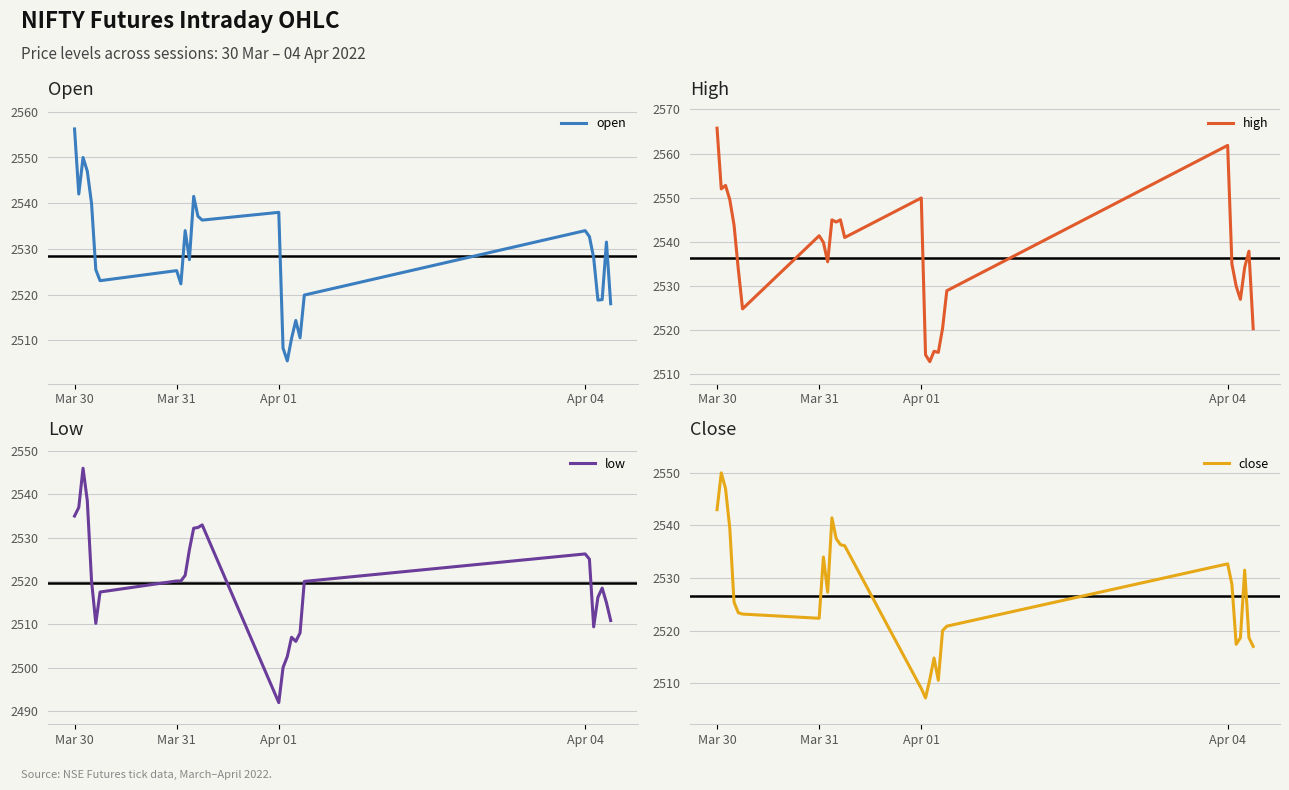

Is it true that low equals 2535.0 at Mar 30?

True